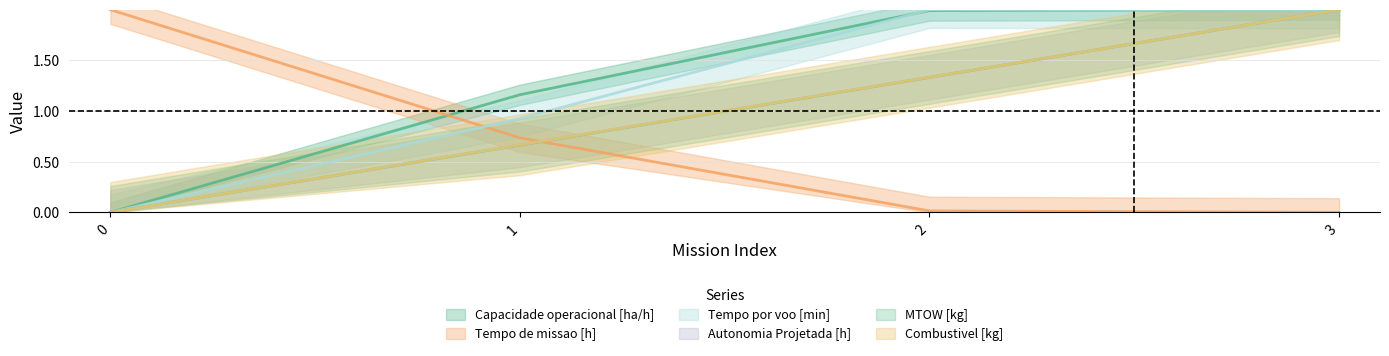

True or false: Combustivel [kg] and Capacidade operacional [ha/h] intersect in this chart.

False